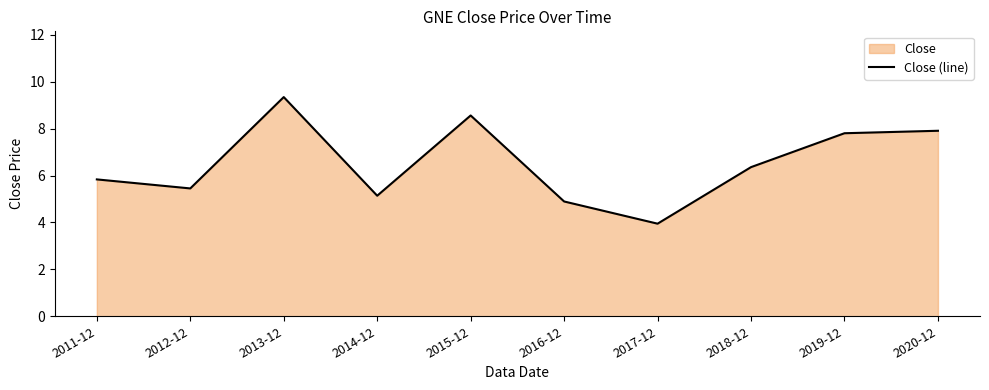

Which label corresponds to the smallest value in the chart?

2017-12